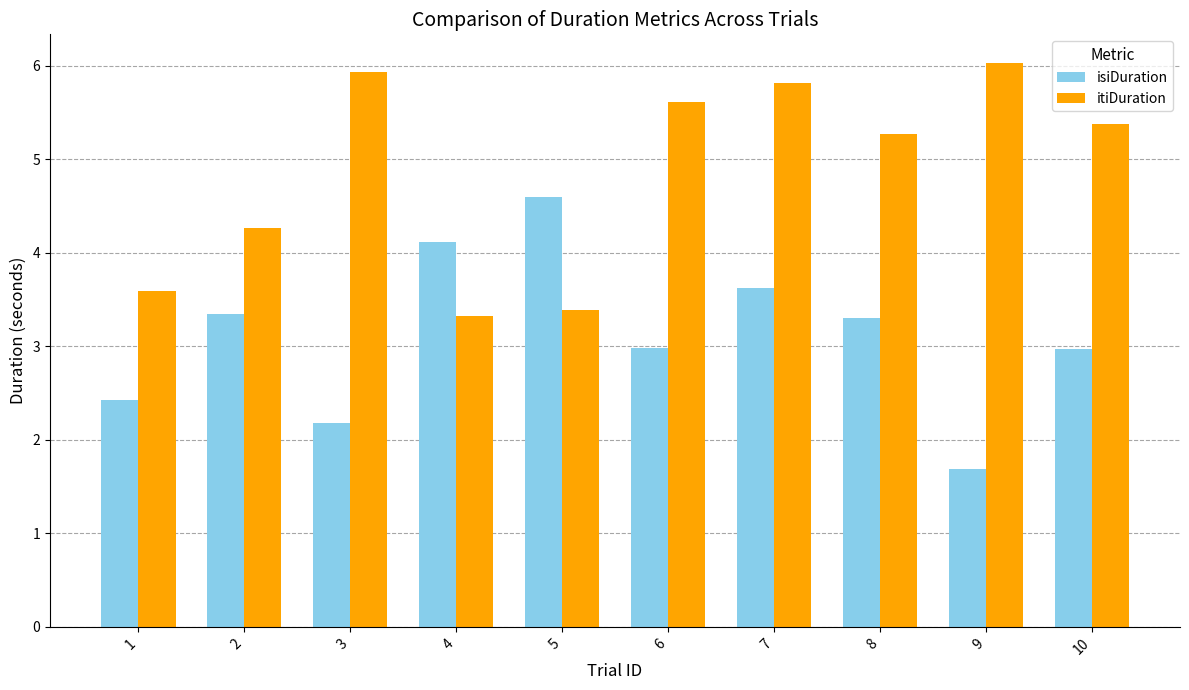

What is the difference between the itiDuration values at 1 and 4?

0.3